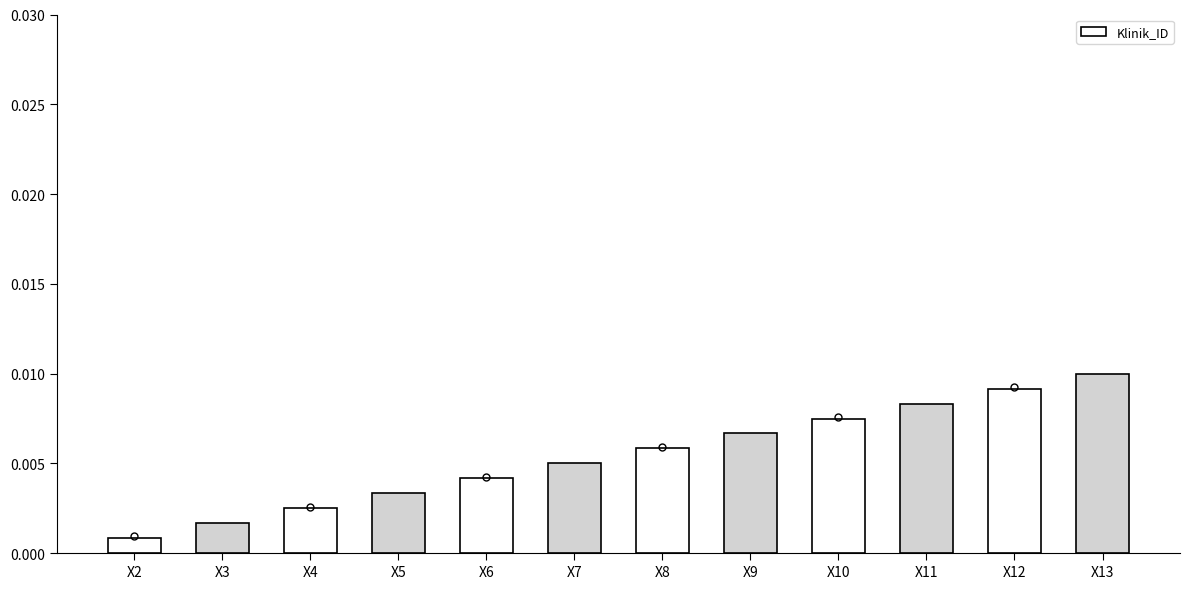

At which category does the chart reach its minimum across all series?

X2